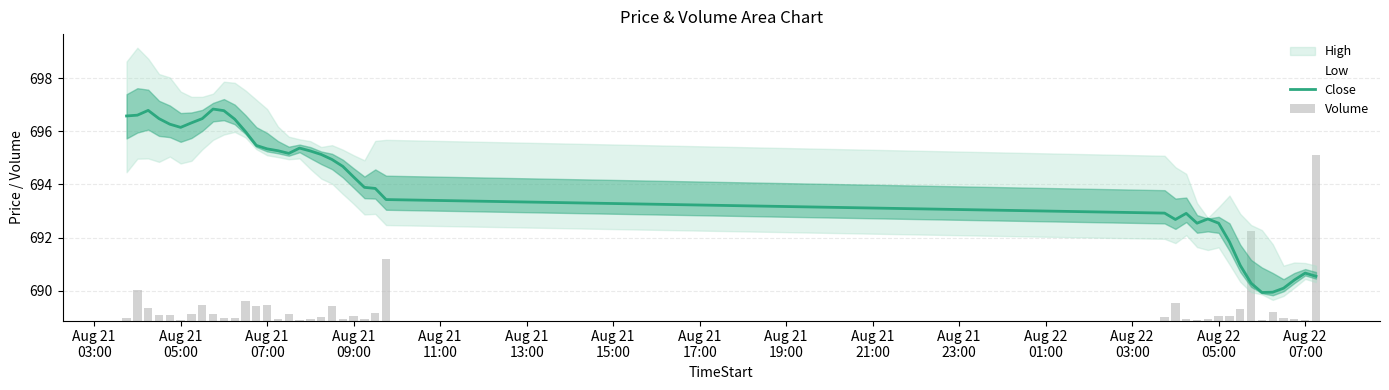

What is the difference between the second highest and second lowest values in the Close series?

6.8